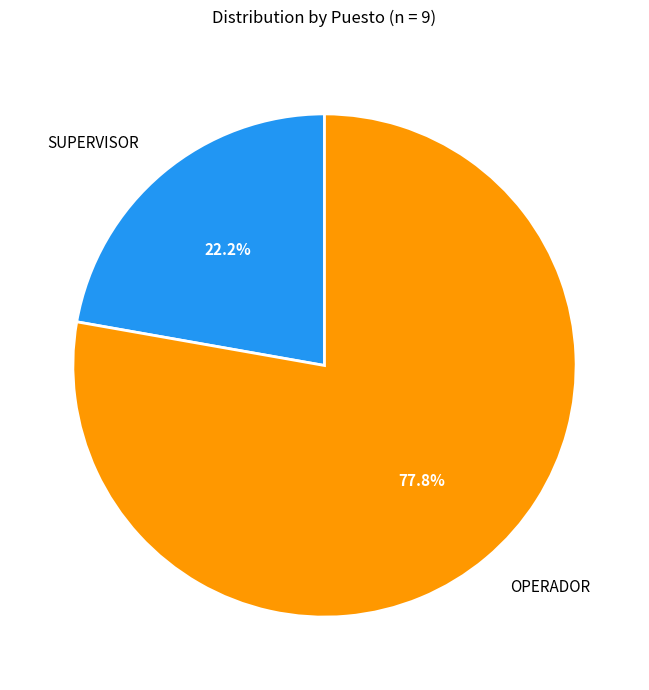

Which has a higher value, OPERADOR or SUPERVISOR?

OPERADOR